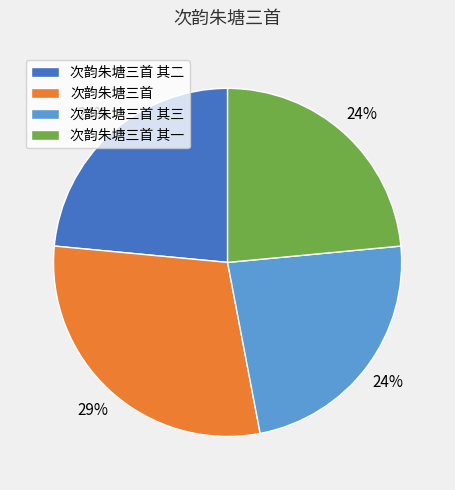

Is the sum of 次韵朱塘三首 其三 and 次韵朱塘三首 其一 greater than half?

No